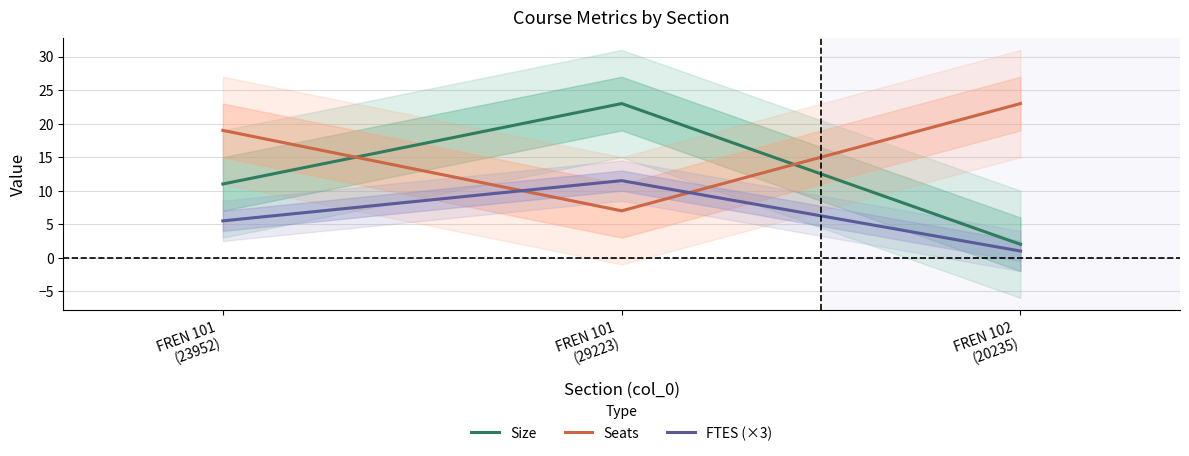

The value of Seats at FREN 101
(23952) is 19.0. True or false?

True